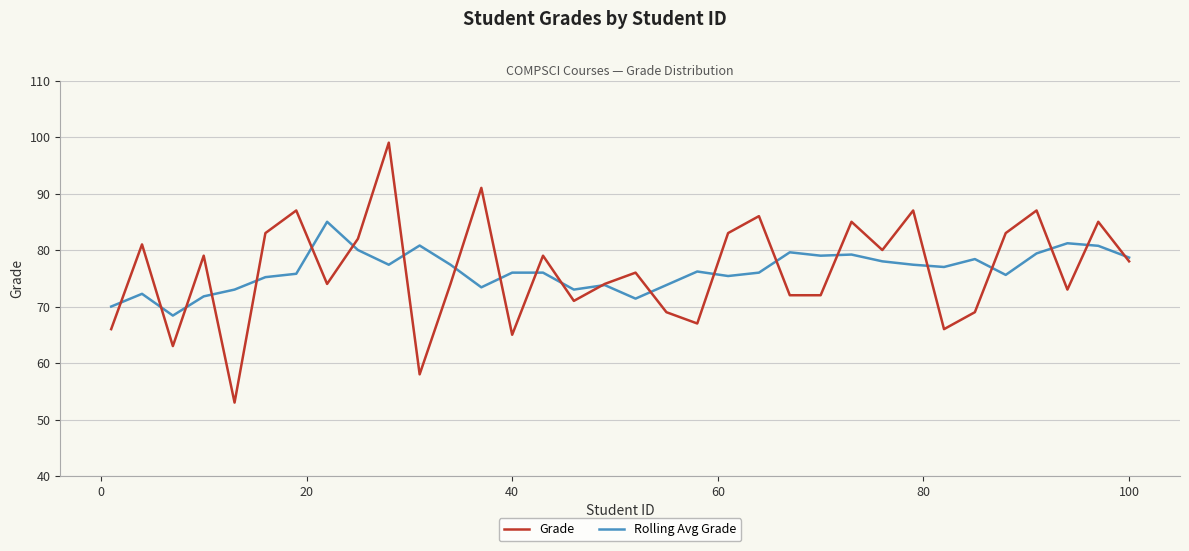

What is the difference between the maximum and minimum values in the Rolling Avg Grade series?

16.6